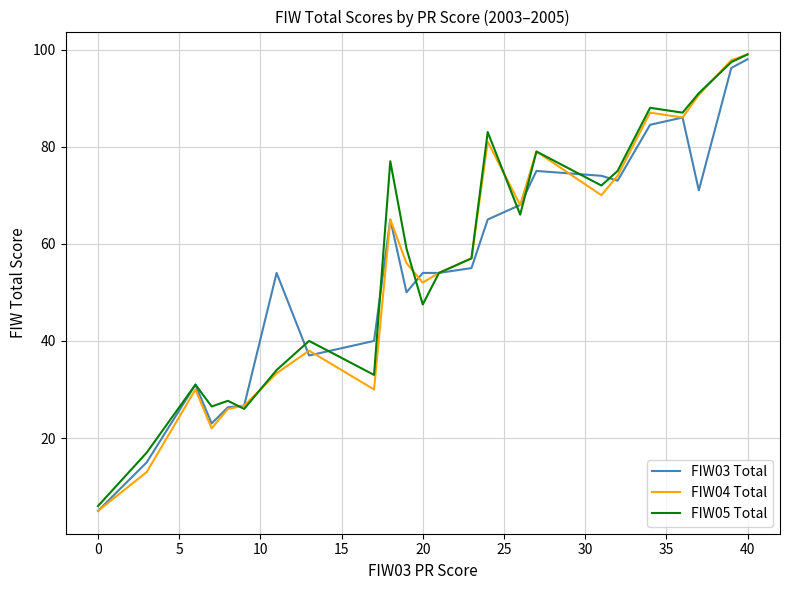

What is the greatest value displayed?

99.0